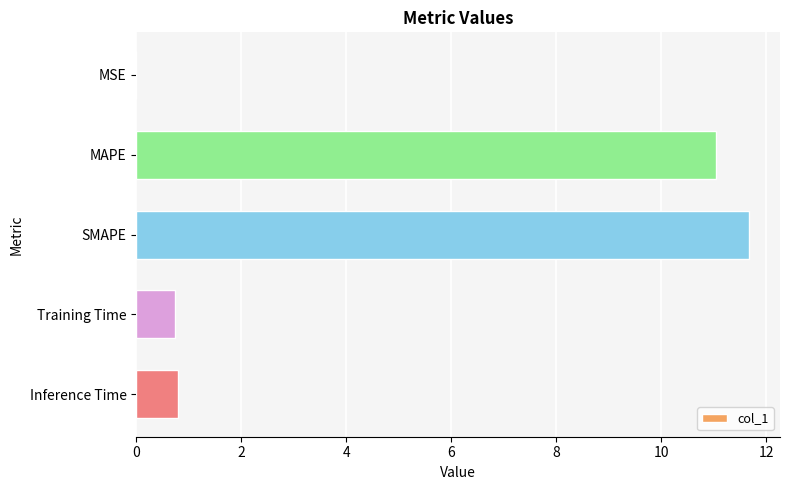

Which label corresponds to the largest value in the chart?

SMAPE